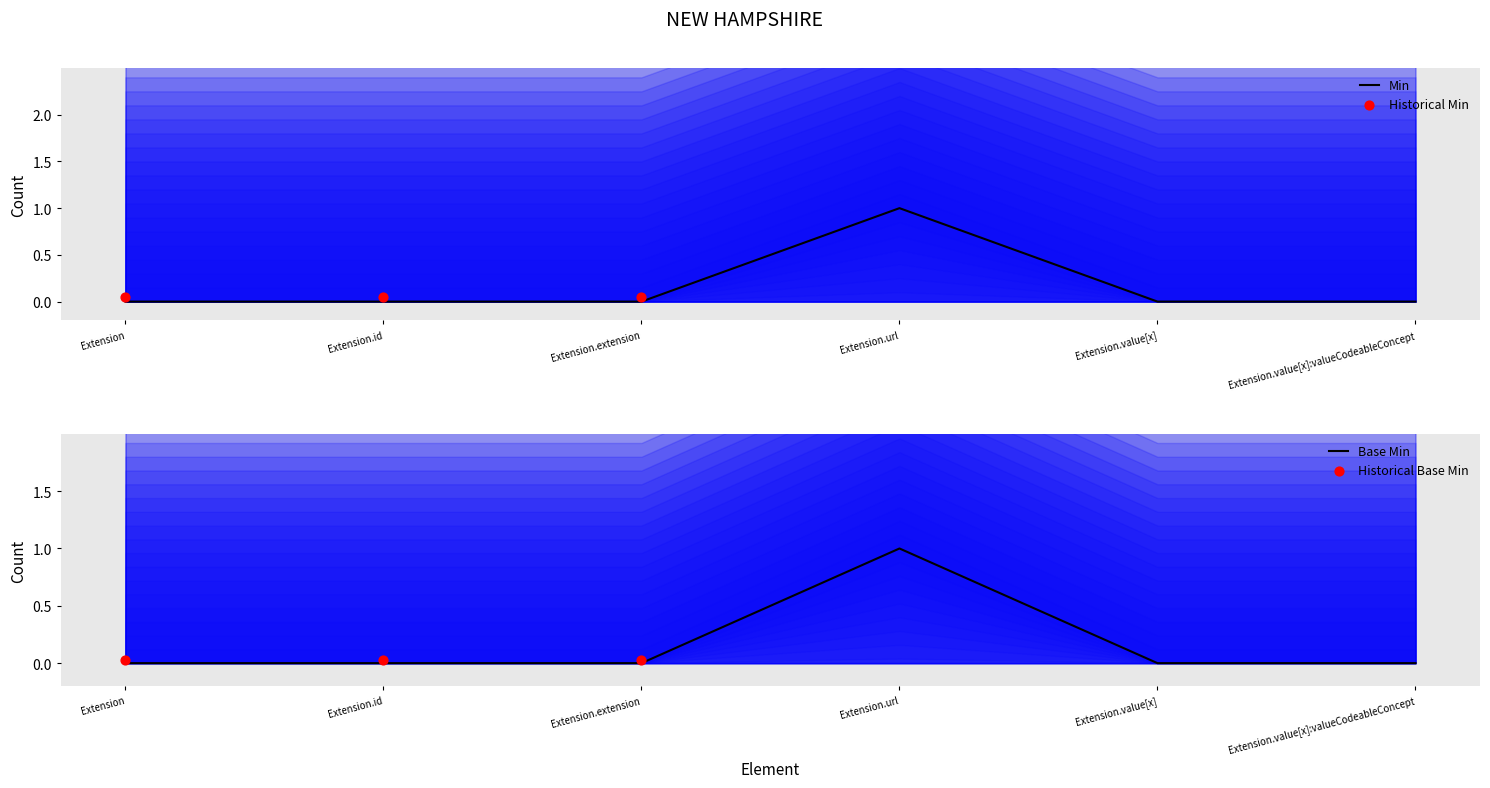

Which series contains the lowest Y value?

Min